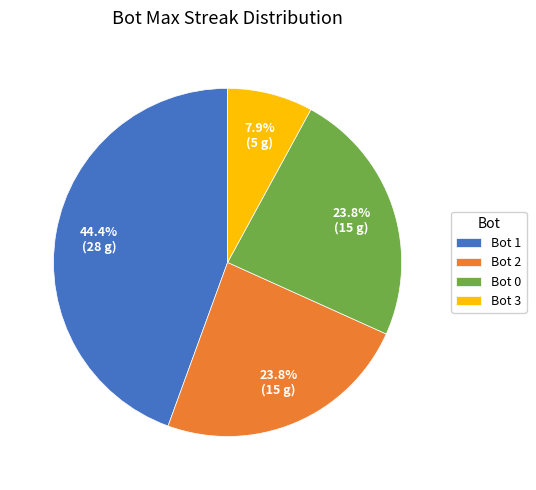

Do Bot 1 and Bot 2 together represent more than half of the pie?

Yes